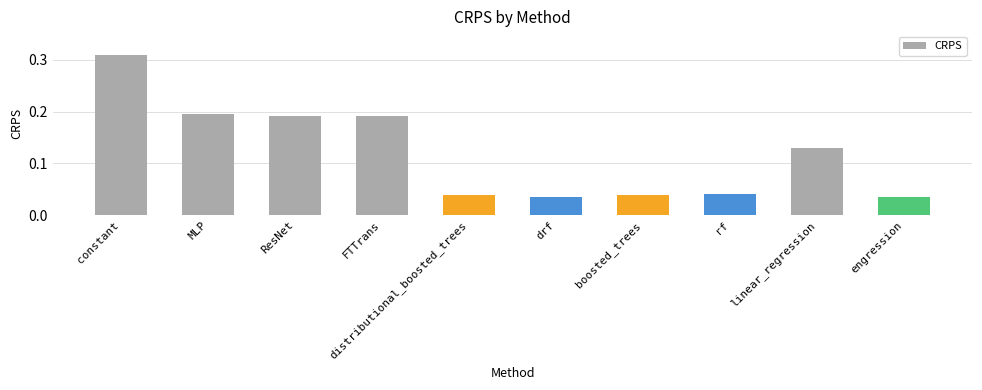

Is it true that the value at linear_regression is 0.2?

False